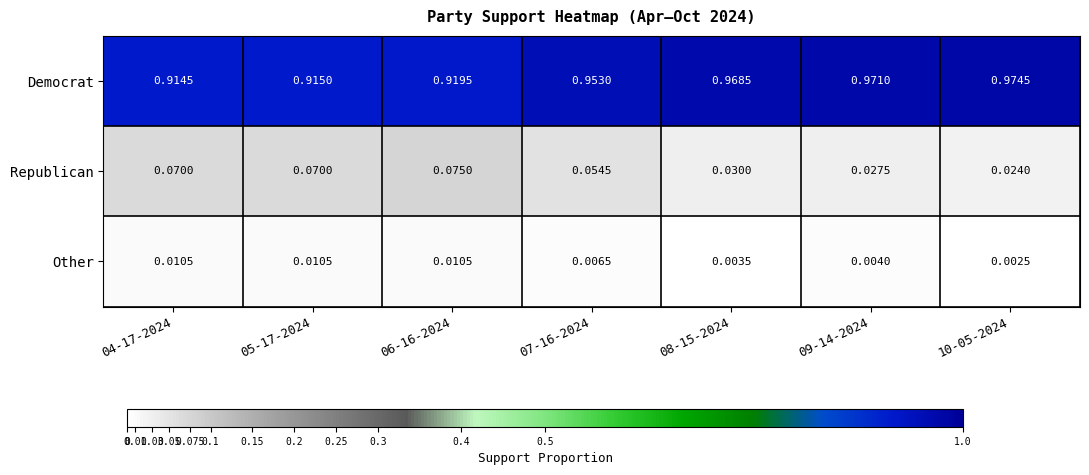

Rank the series at 10-05-2024 from lowest to highest value.

Other, Republican, Democrat